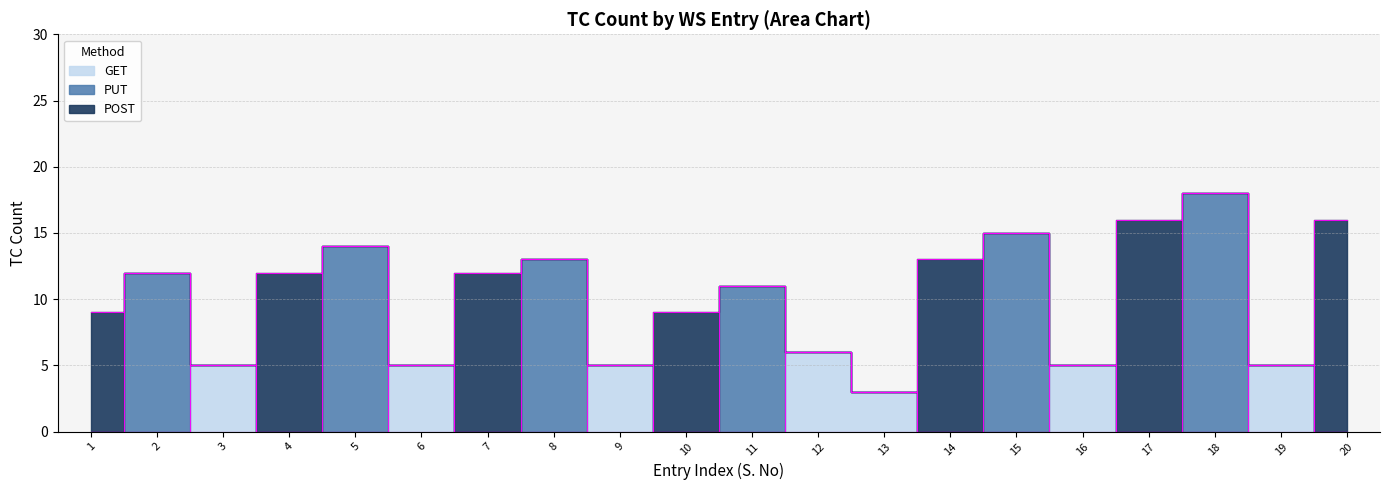

How many distinct data groups are displayed?

3